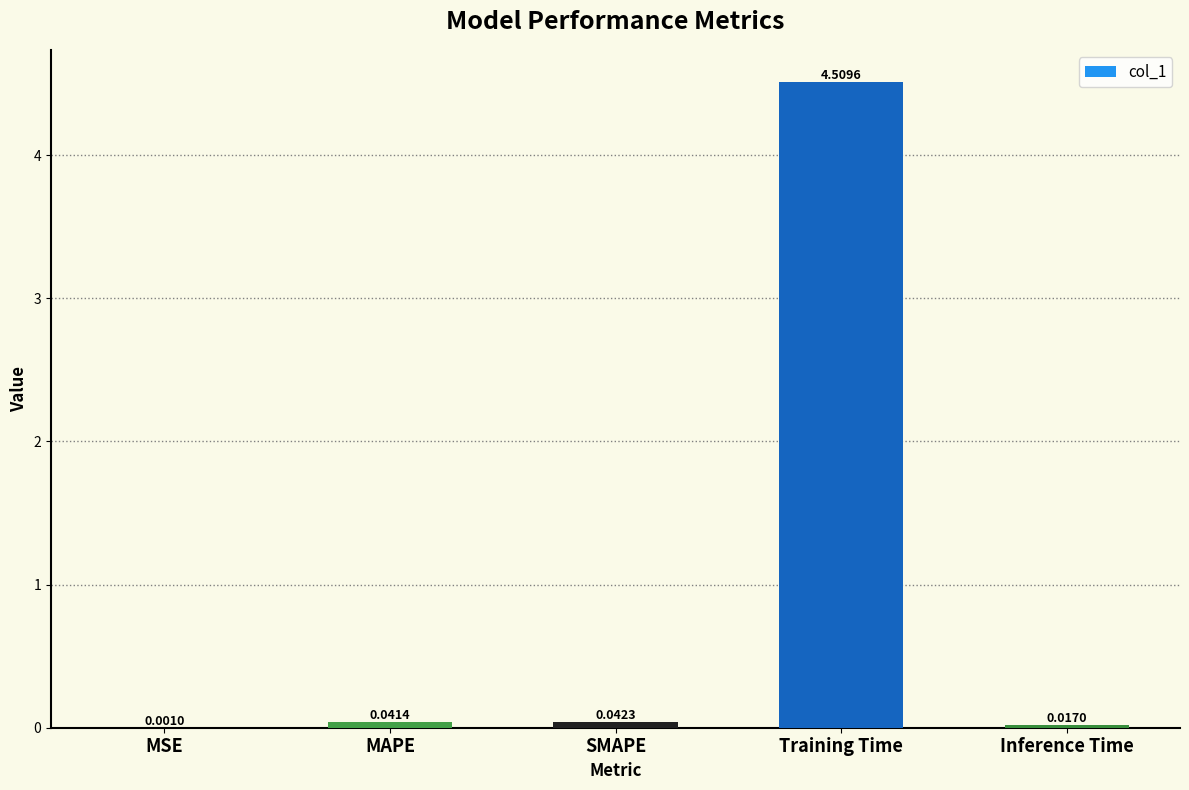

At which category does the chart reach its peak across all series?

Training Time